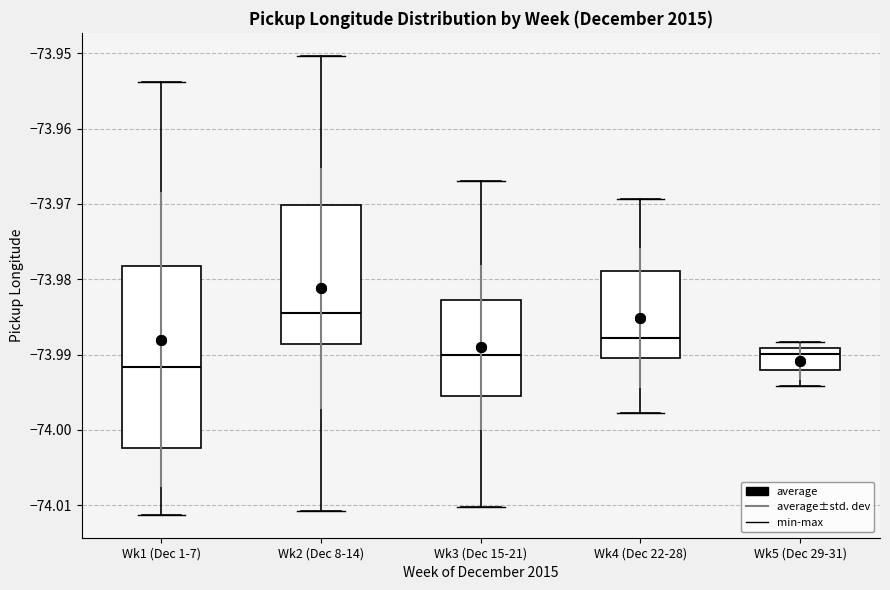

Where is the lower edge of the box for Wk4 (Dec 22-28) on the y-axis? The values are not printed on the chart, so give them approximately, as read against the axis.

-73.990